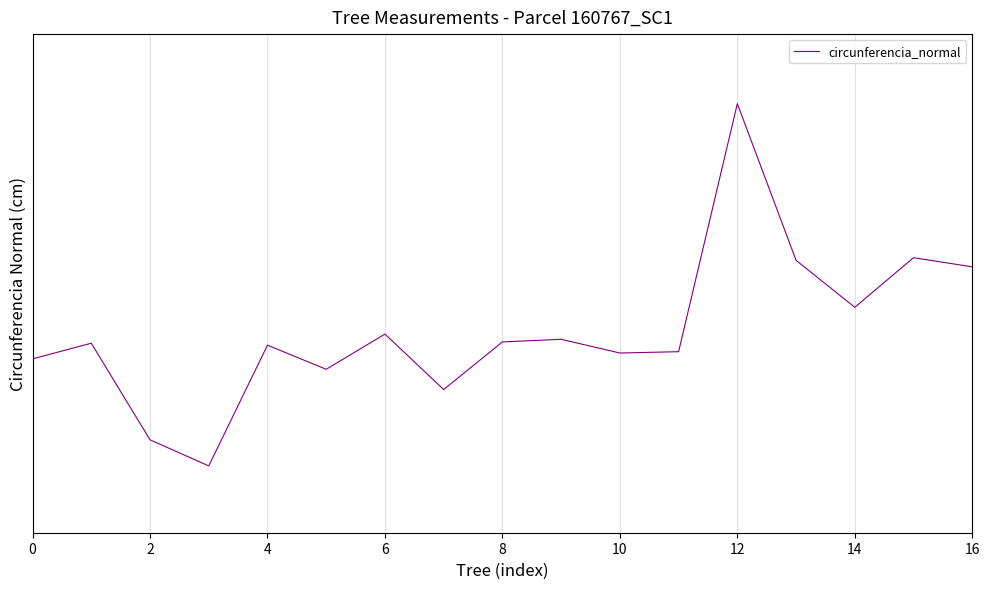

True or false: there are more than 0 points higher than both neighbors.

True